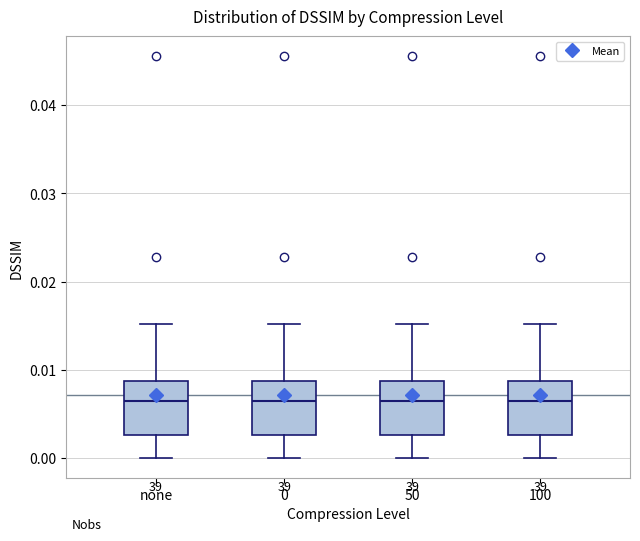

Reading left to right, transcribe this box plot: for each box, give where its median line is, the range the box spans, and where its two whiskers end, as read against the y-axis. The values are not printed on the chart, so give them approximately, as read against the axis.

none: median 0.006, box 0.003 to 0.009, whiskers 0.000 to 0.015
0: median 0.006, box 0.003 to 0.009, whiskers 0.000 to 0.015
50: median 0.006, box 0.003 to 0.009, whiskers 0.000 to 0.015
100: median 0.006, box 0.003 to 0.009, whiskers 0.000 to 0.015